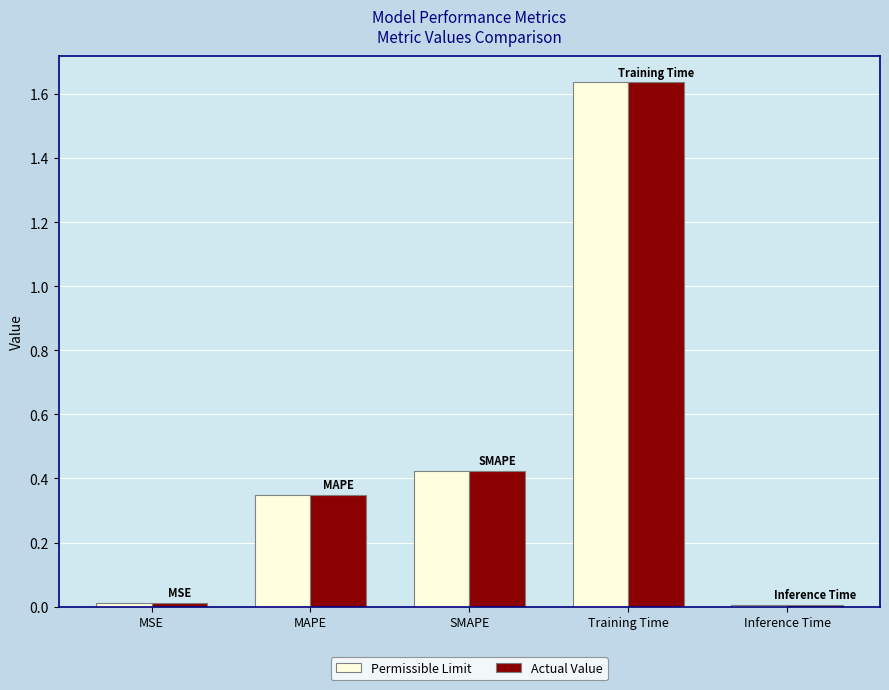

The Actual Value series shows 0.0 at Inference Time. True or false?

True